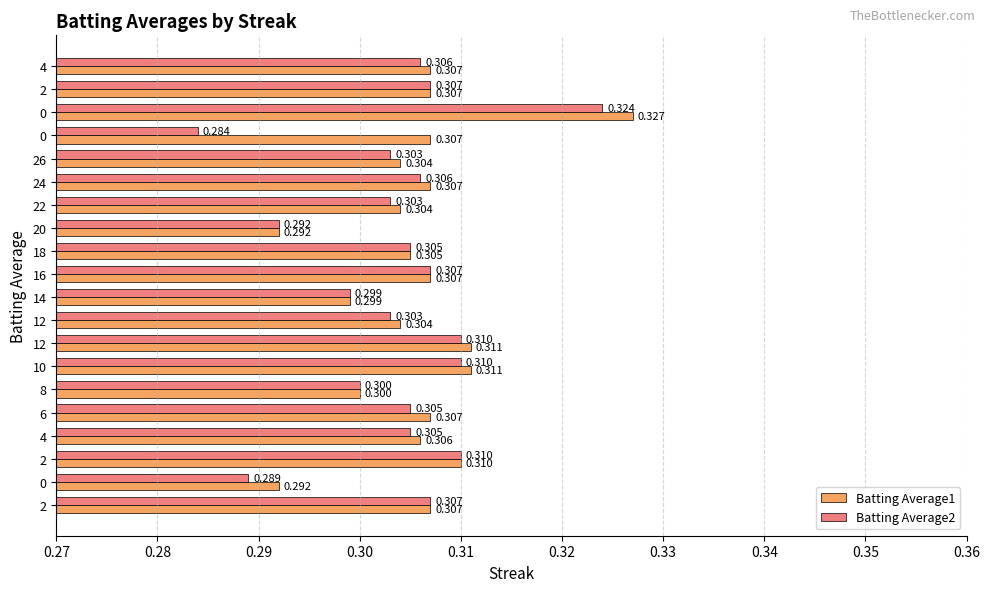

How many categories are shown in the chart?

20